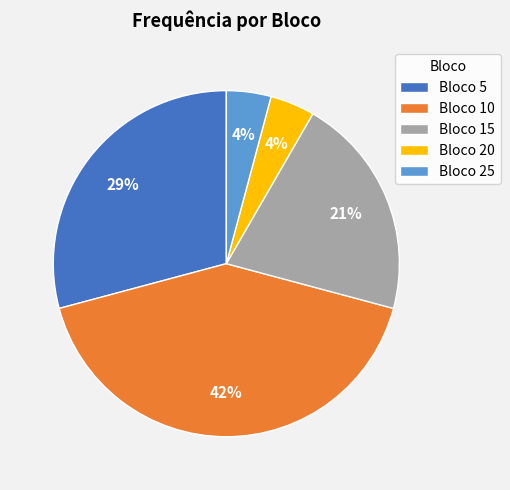

Combined, do Bloco 20 and Bloco 15 account for over 50%?

No